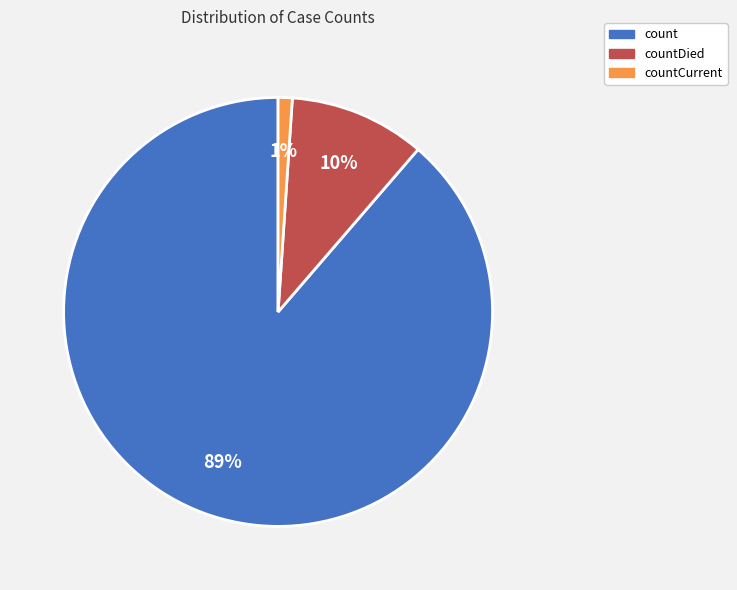

Which has a higher value, countCurrent or count?

count